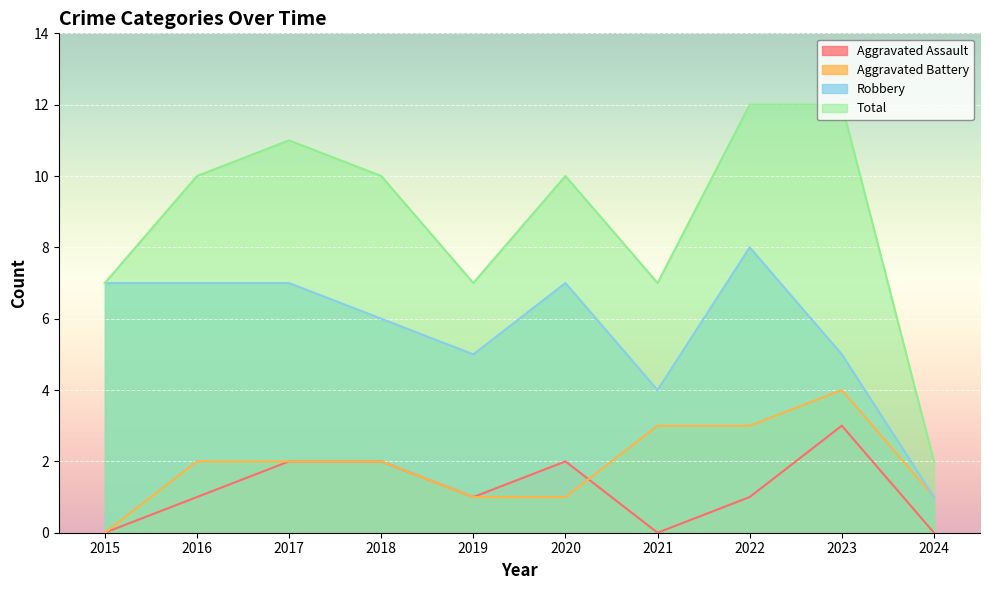

Reading left to right, transcribe all the data shown in this chart.

Aggravated Assault: 2015=0	2016=1	2017=2	2018=2	2019=1	2020=2	2021=0	2022=1	2023=3	2024=0
Aggravated Battery: 2015=0	2016=2	2017=2	2018=2	2019=1	2020=1	2021=3	2022=3	2023=4	2024=1
Robbery: 2015=7	2016=7	2017=7	2018=6	2019=5	2020=7	2021=4	2022=8	2023=5	2024=1
Total: 2015=7	2016=10	2017=11	2018=10	2019=7	2020=10	2021=7	2022=12	2023=12	2024=2